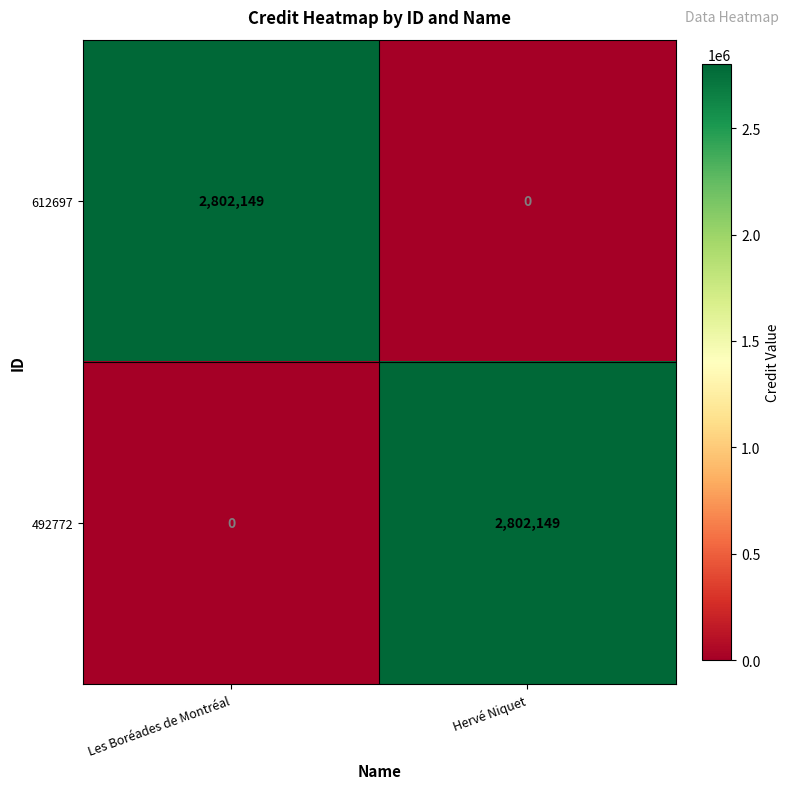

What is the difference between the 492772 values at Les Boréades de Montréal and Hervé Niquet?

2802149